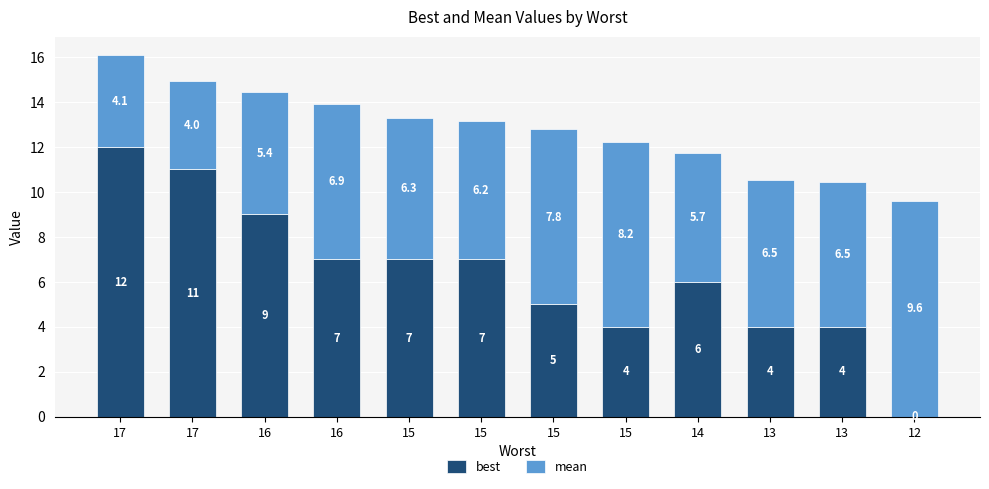

At which label is best closest to 6?

14